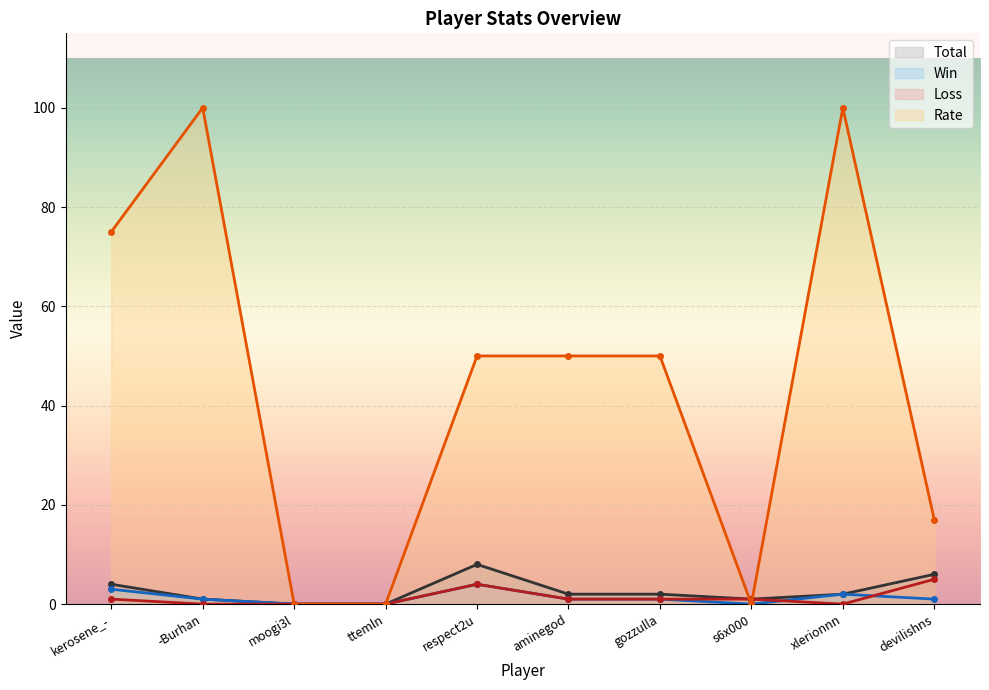

At which category does the chart reach its minimum across all series?

moogi3l